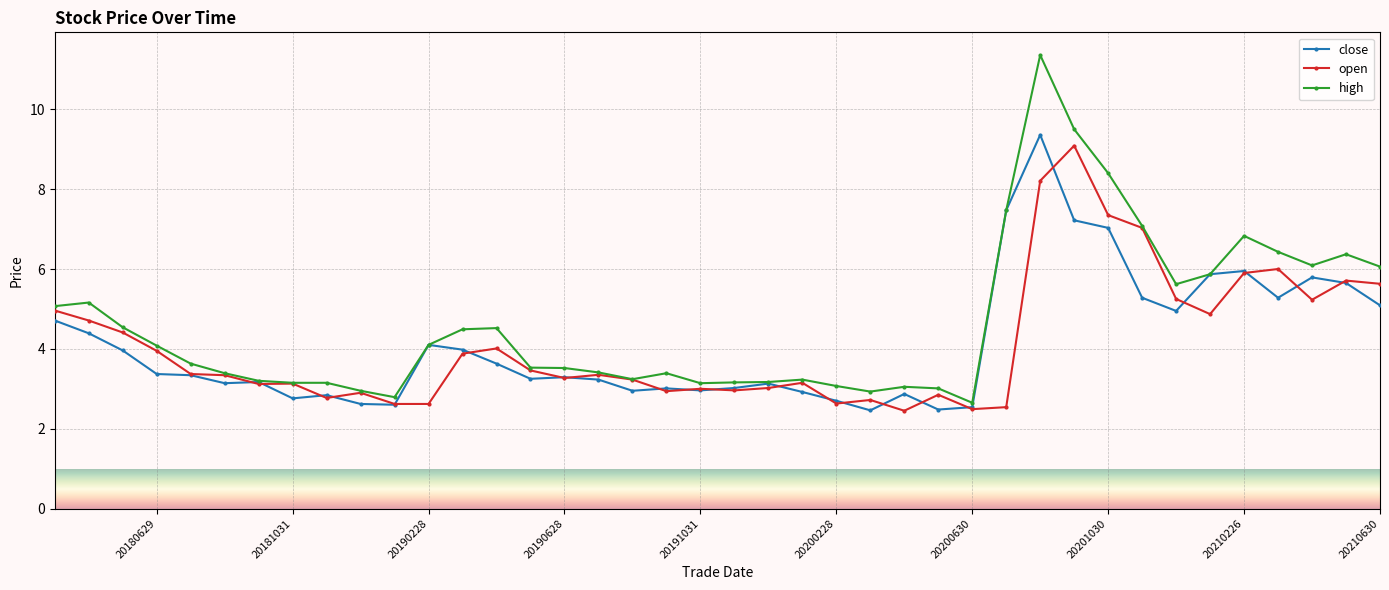

What is the average value of the close series?

4.1